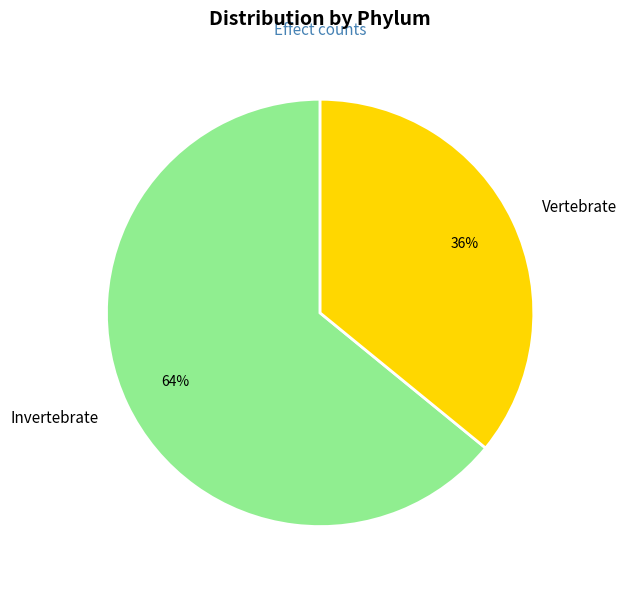

Count the number of slices in the pie.

2